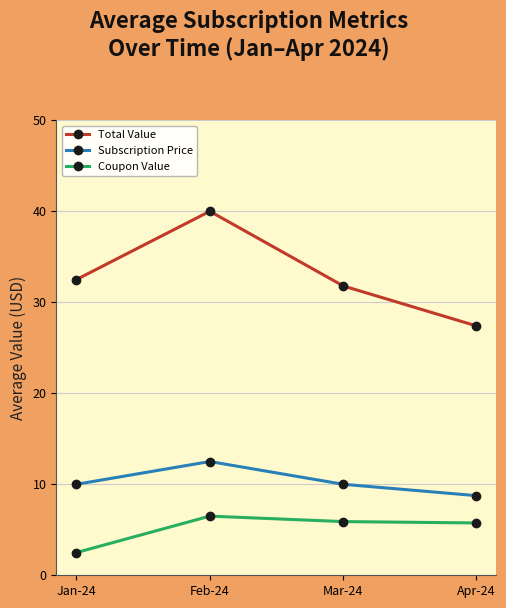

Is this an area chart (filled region under the line)?

No